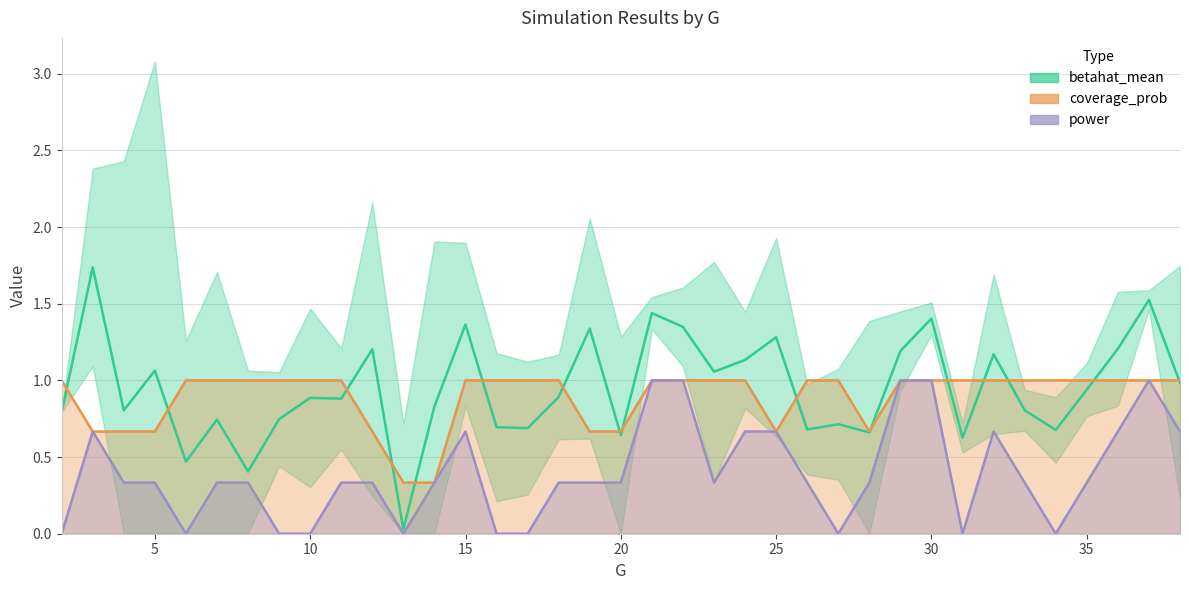

How many interior local valleys does the coverage_prob series have?

2